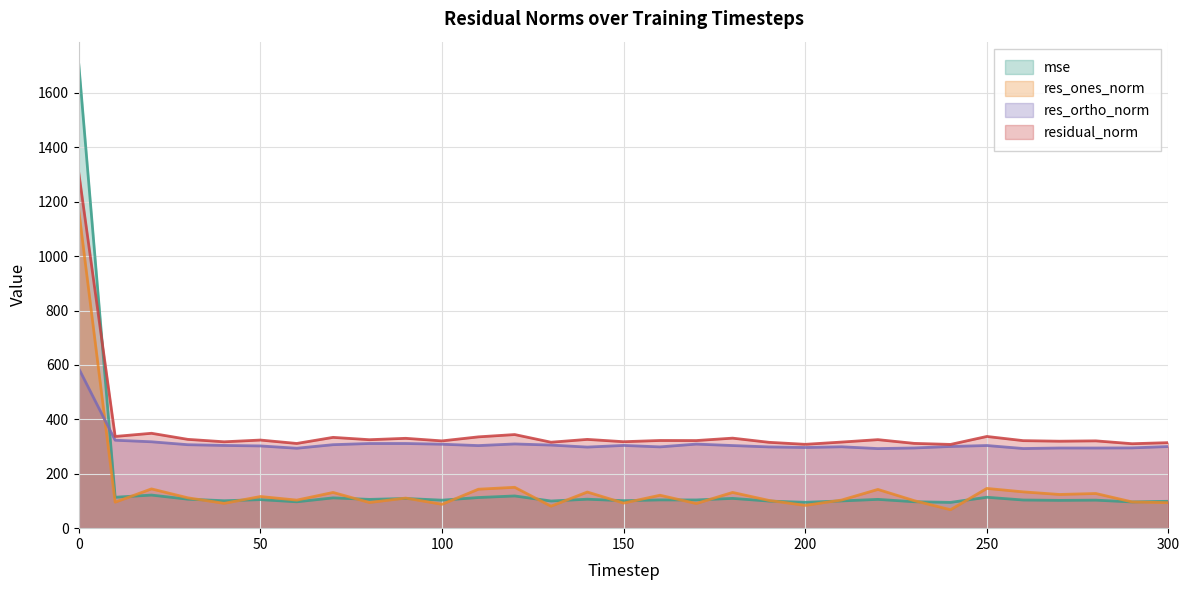

What is the difference between the second highest and minimum values in the residual_norm series?

41.0